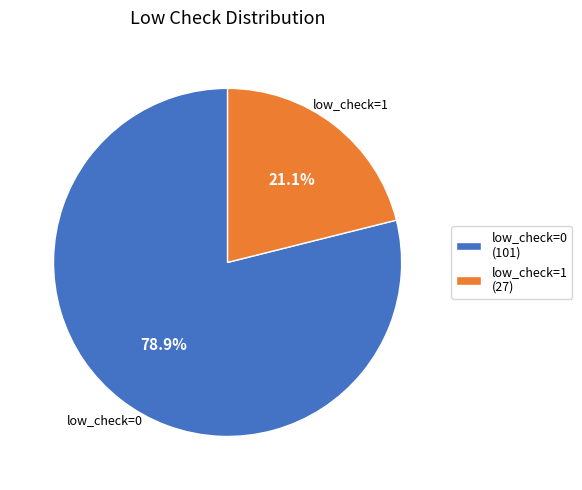

What is the ratio of the value at low_check=0 to the value at low_check=1?

3.7